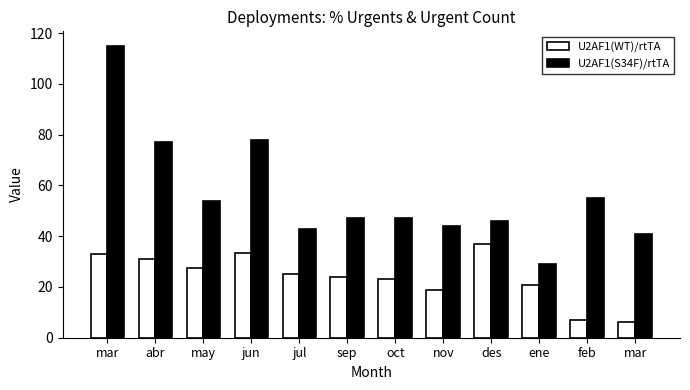

What is the difference between the maximum and second lowest values in the U2AF1(S34F)/rtTA series?

74.0